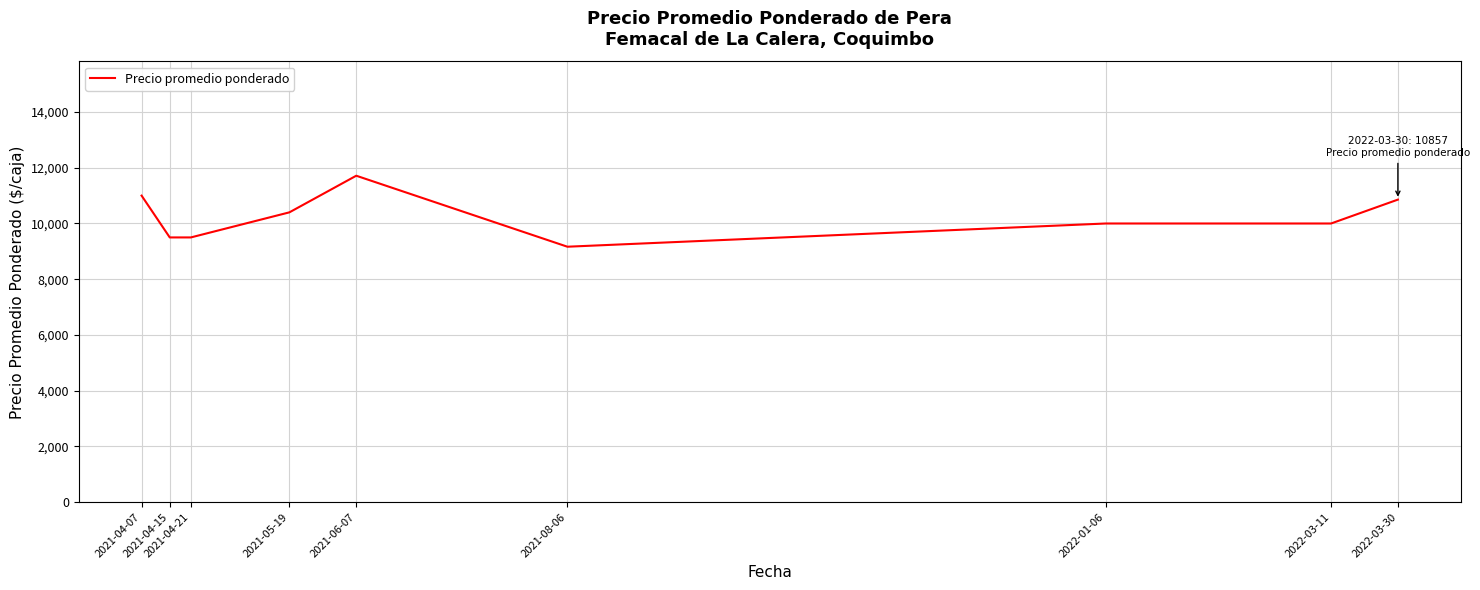

What is the smallest value displayed?

9166.7